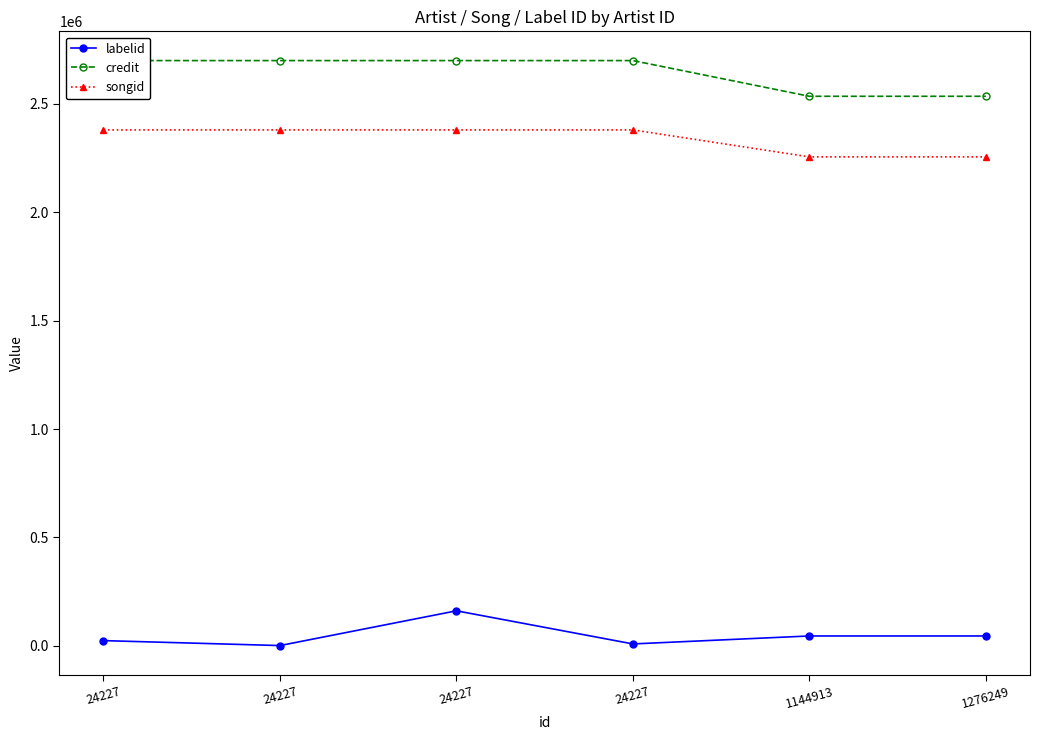

Which series has the largest range (max minus min)?

credit